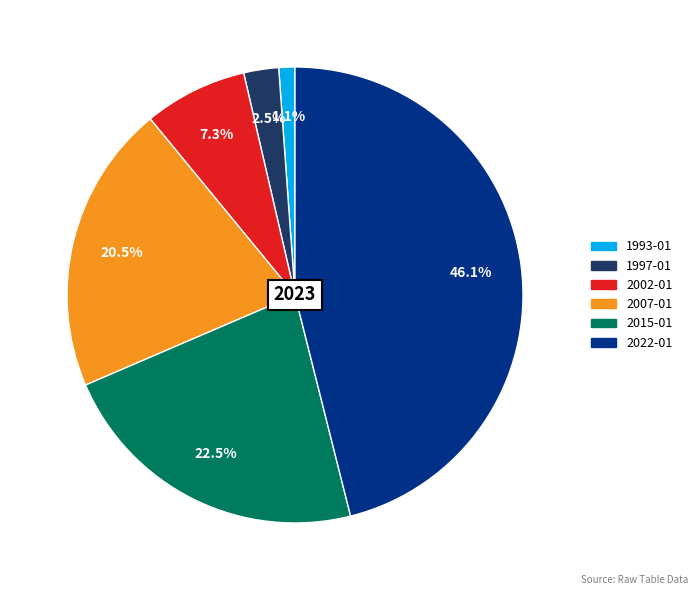

Rank the categories by value from lowest to highest.

1993-01, 1997-01, 2002-01, 2007-01, 2015-01, 2022-01